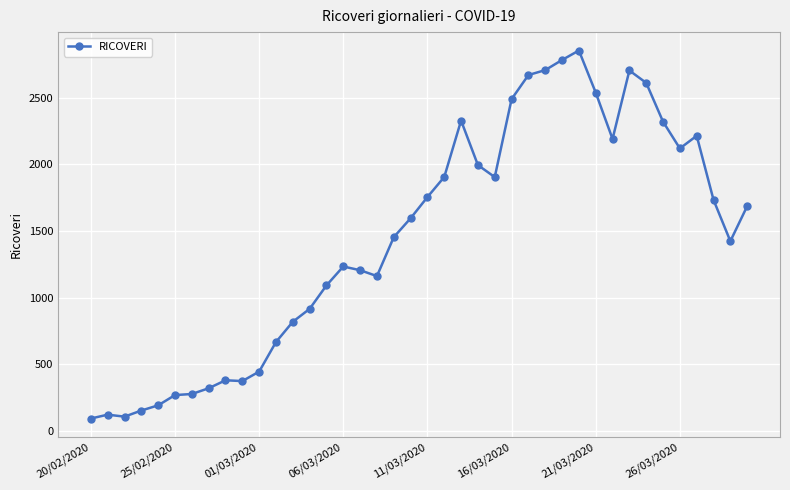

What is the value of the 34th point from the left?

2611